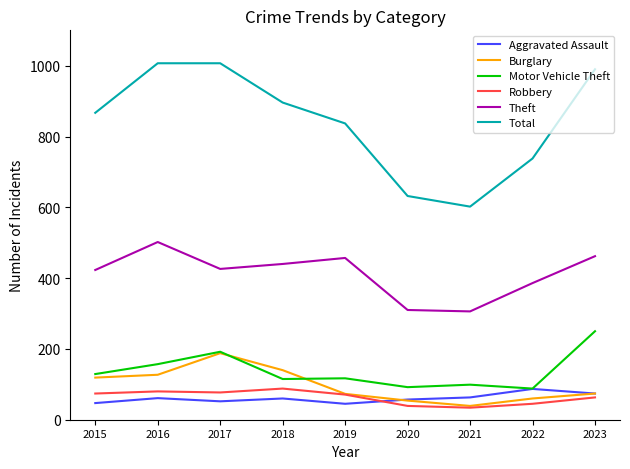

Count the number of categories in the chart.

9